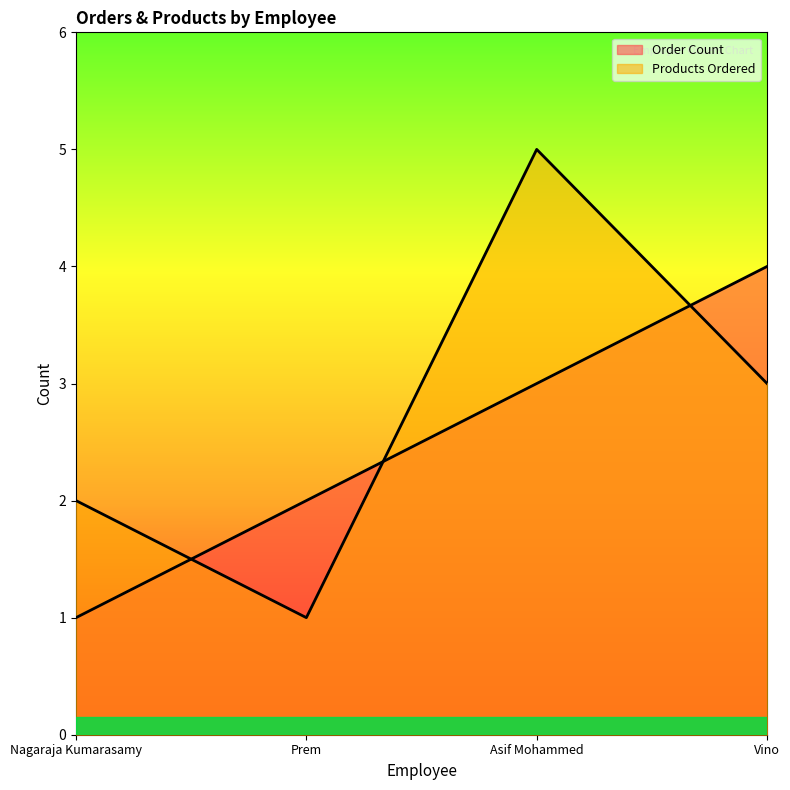

How many lines are shown in the chart?

2